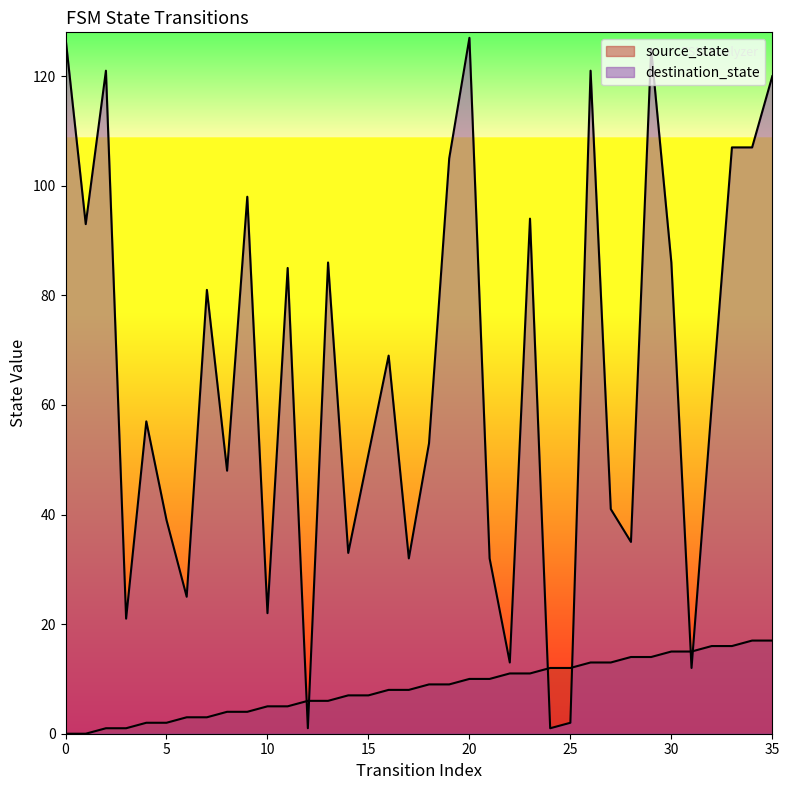

Between 17 and 27, which series saw the biggest shift?

destination_state